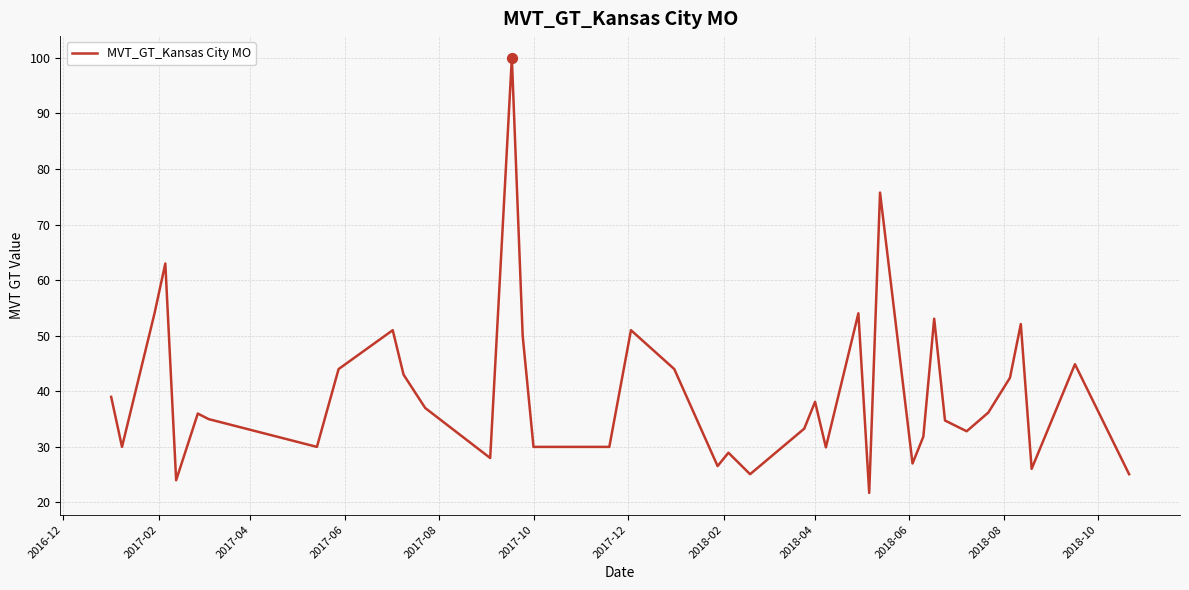

What is the greatest value displayed?

100.0